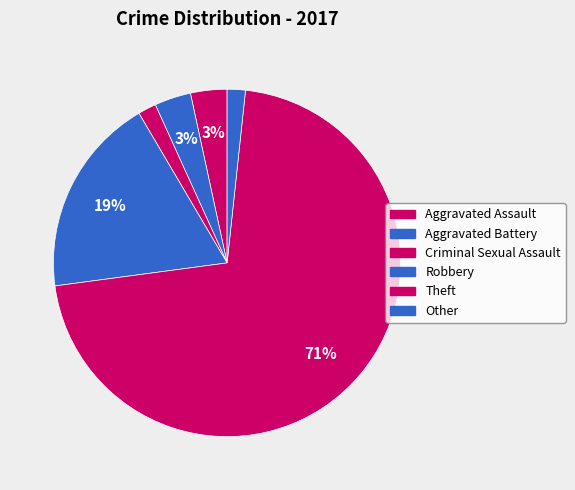

To the nearest percent, what portion does Other represent?

2%